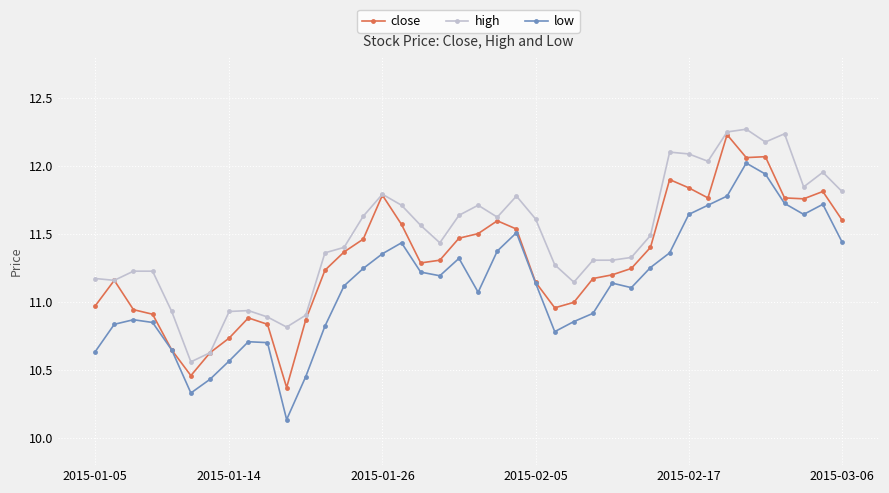

Which series has the largest total across all categories?

high